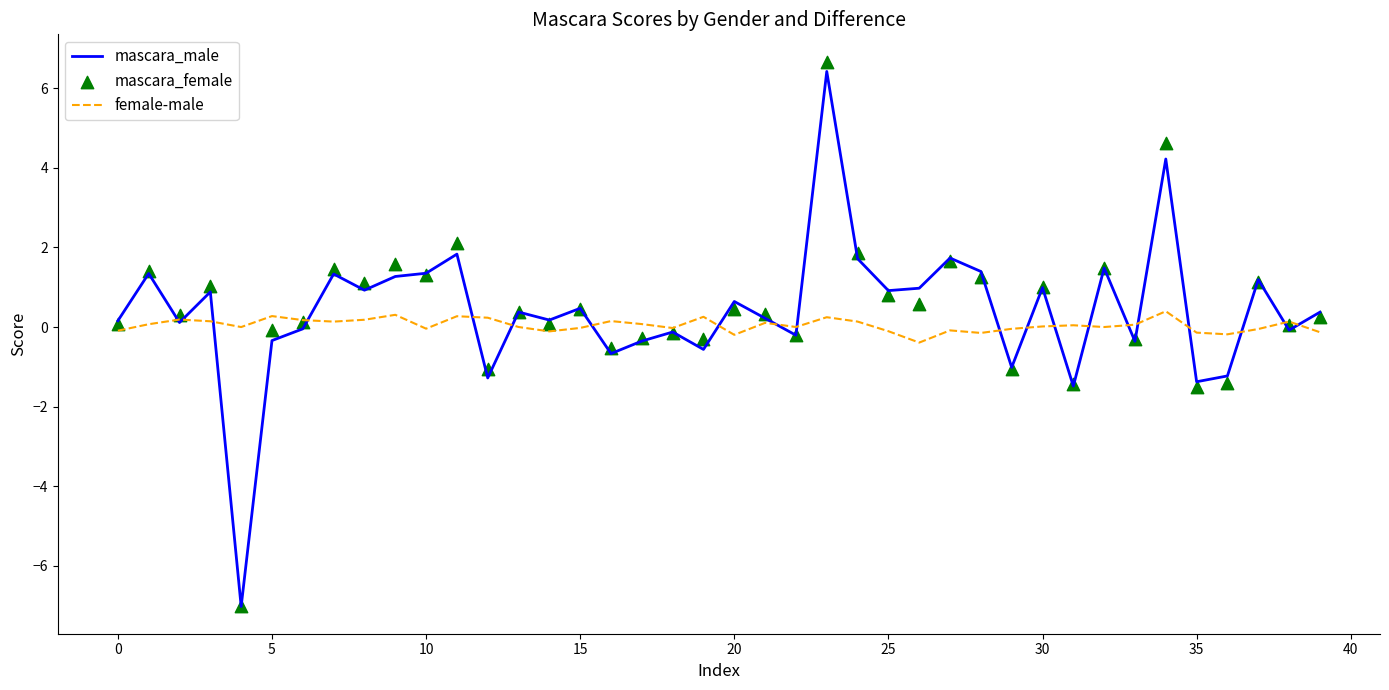

At which category is the sum across all series the highest?

23